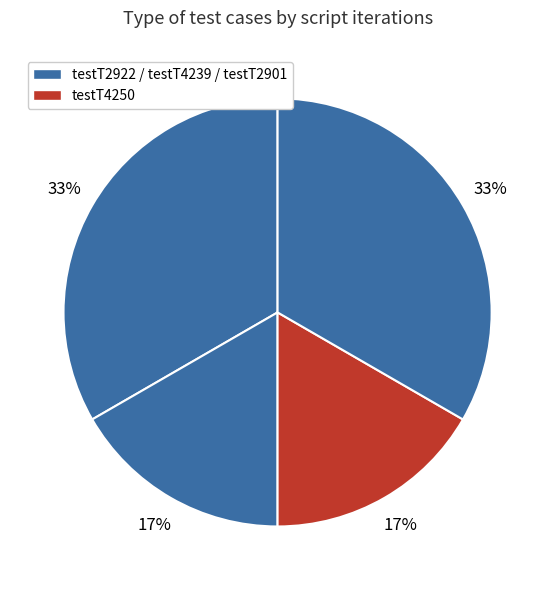

Rank the categories by value from lowest to highest.

testT4239, testT4250, testT2922, testT2901